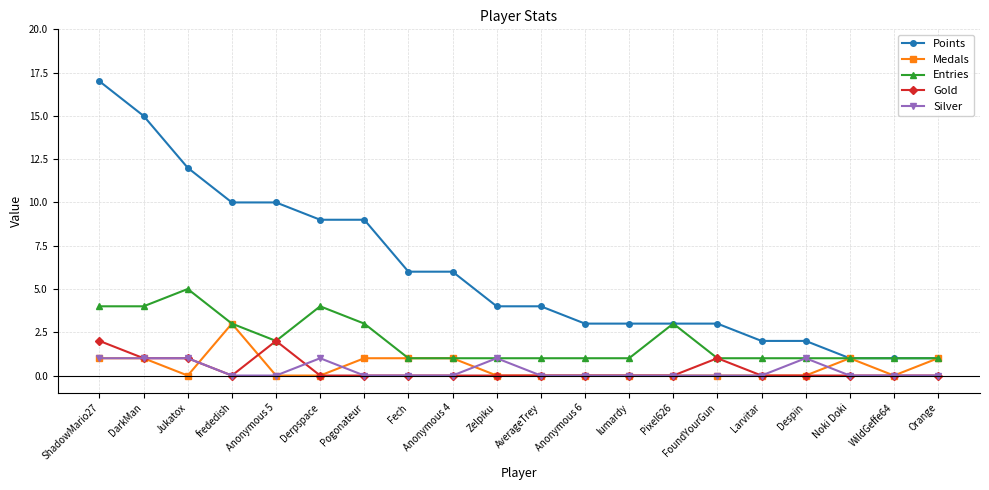

Is this an area chart (filled region under the line)?

No